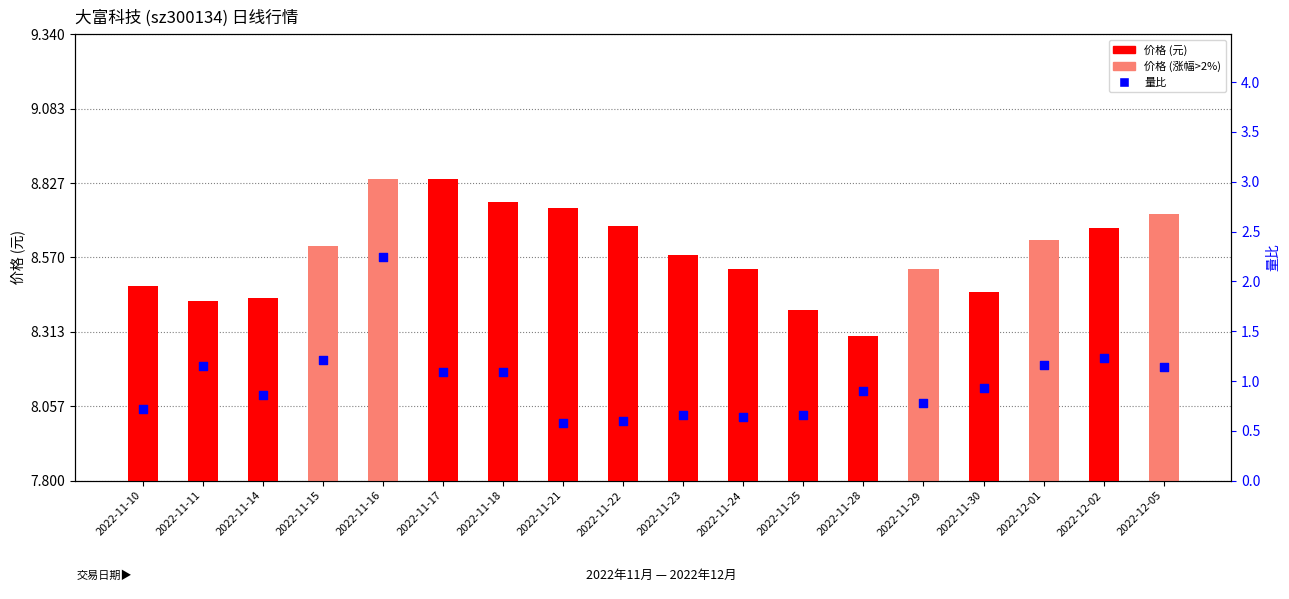

Which series has the widest spread of Y values?

量比